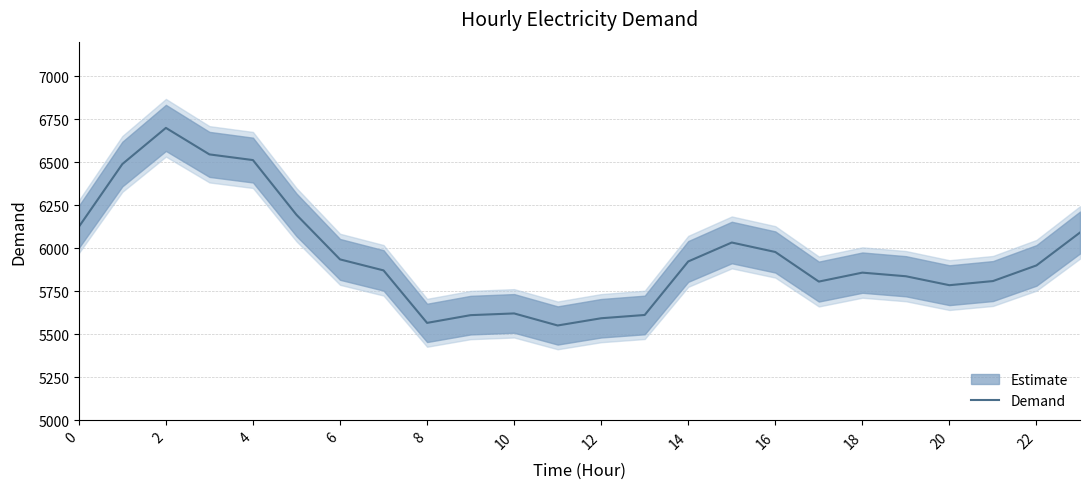

The value of Demand at 12 is 7826. True or false?

False